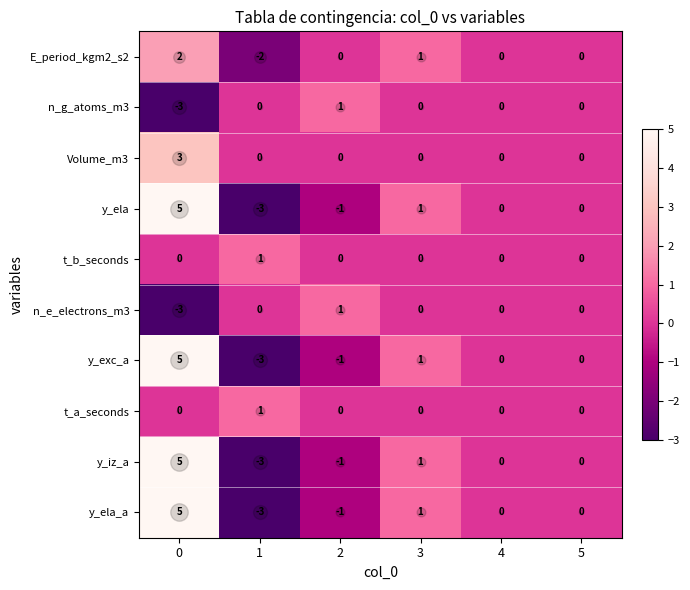

How many n_g_atoms_m3 values are between 0 and 1?

5